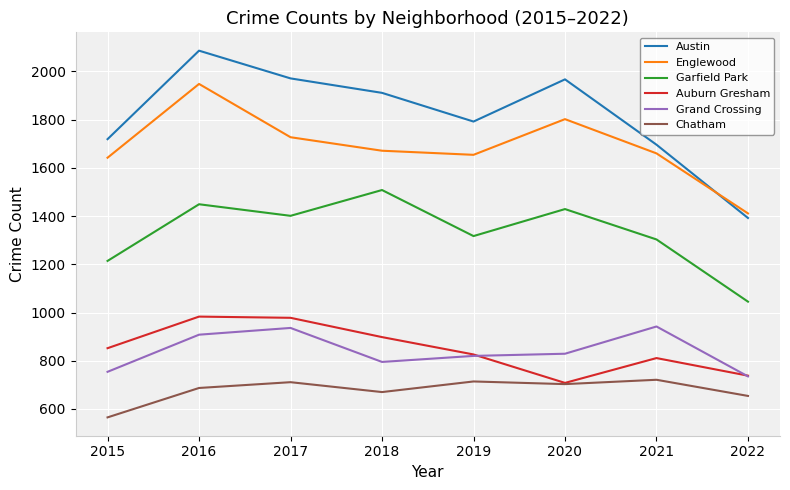

How many intersections are there between Englewood and Austin?

1